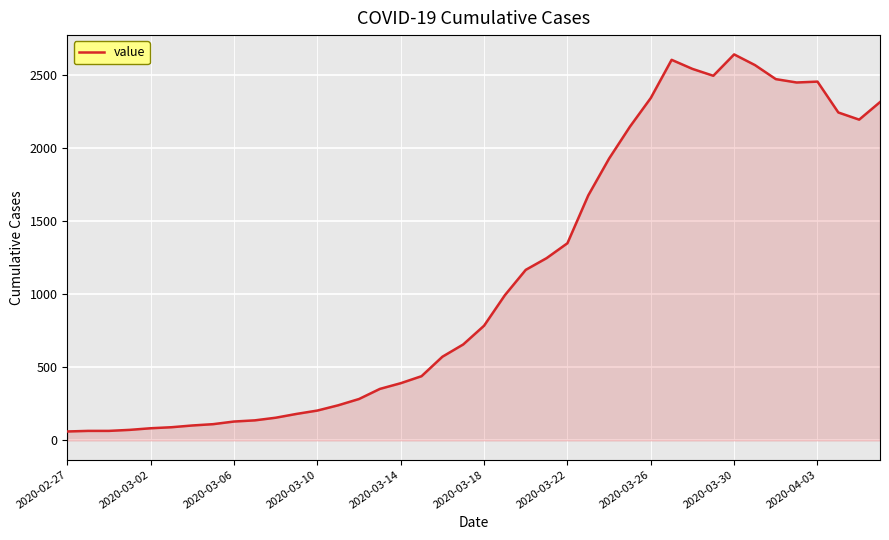

What is the minimum value shown in the chart?

61